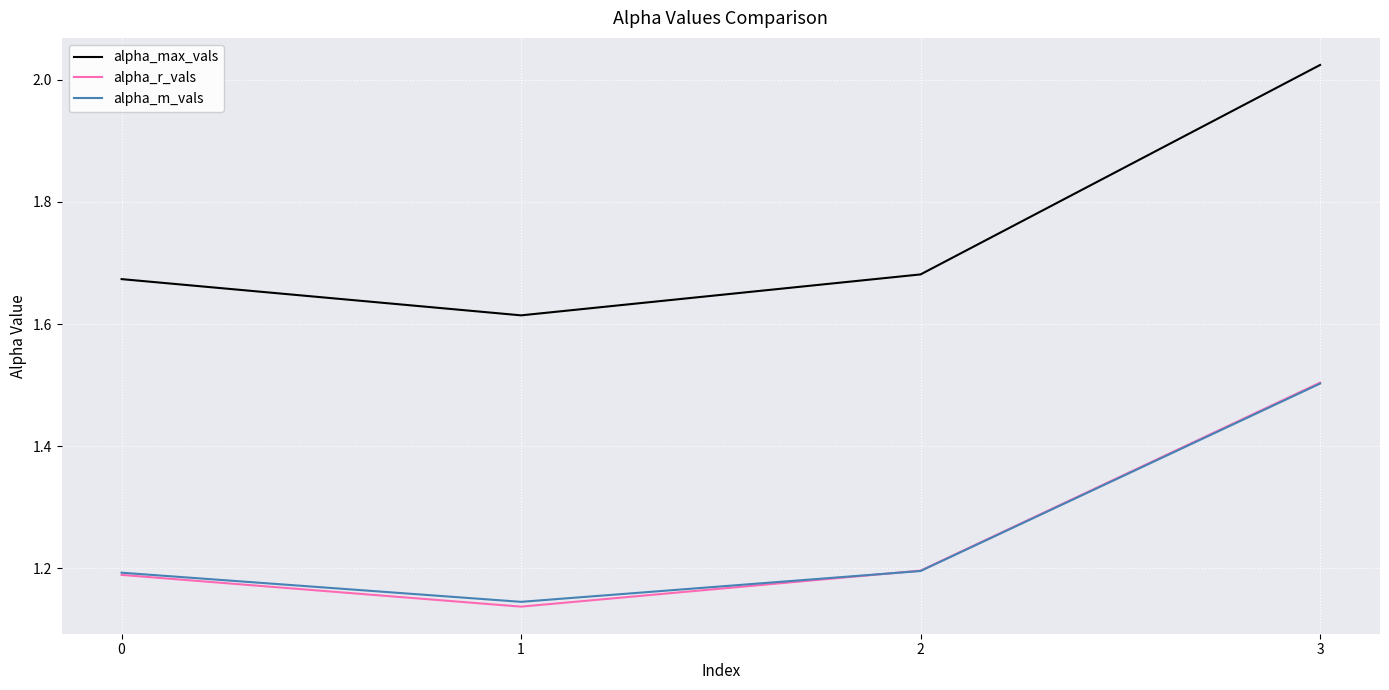

What is the difference between the highest and lowest values at 1?

0.5